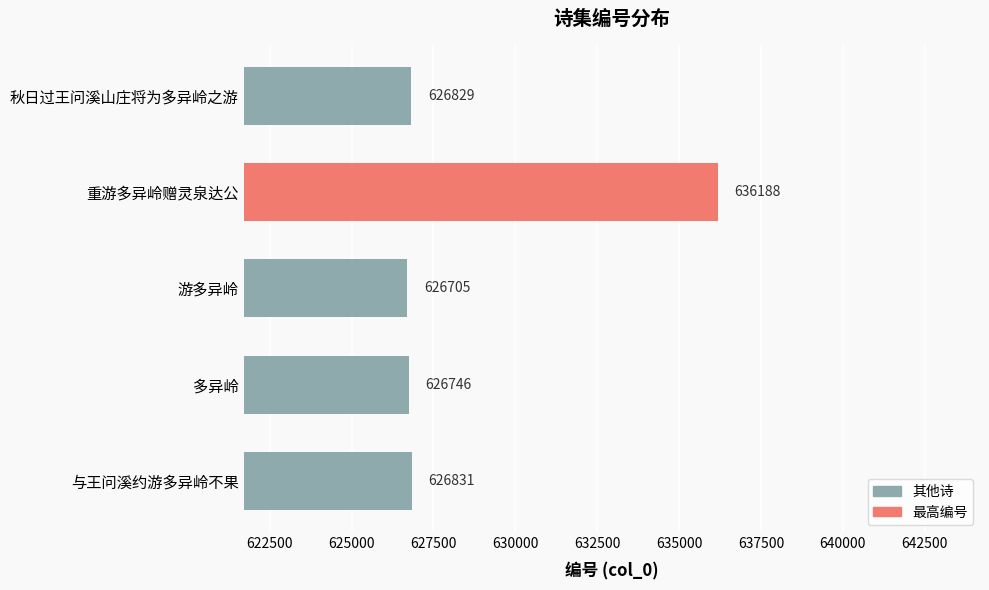

The chart shows a value of 1056276 at 秋日过王问溪山庄将为多异岭之游. True or false?

False